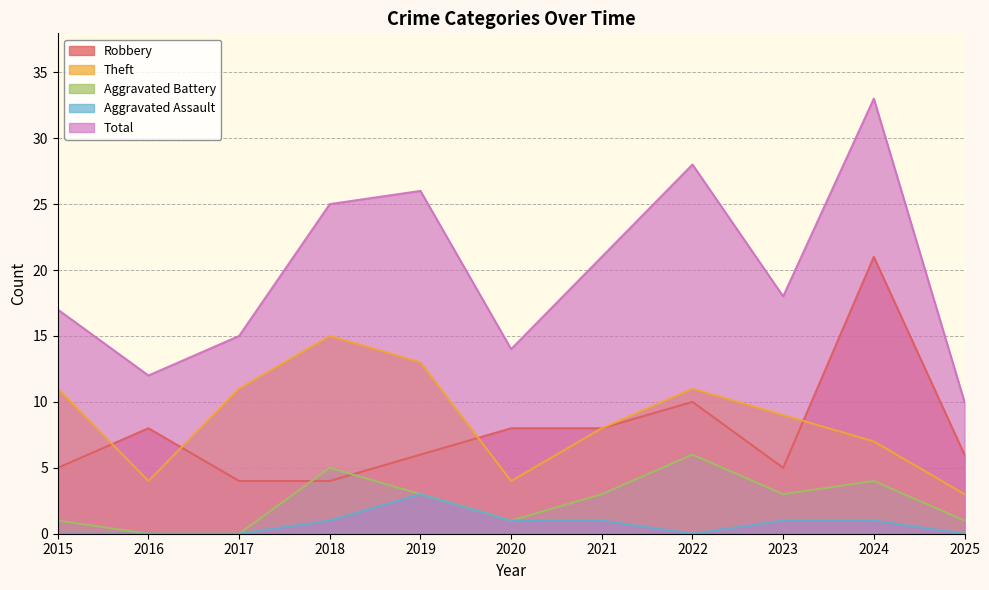

Rank the series by their maximum value, from highest to lowest.

Total, Robbery, Theft, Aggravated Battery, Aggravated Assault